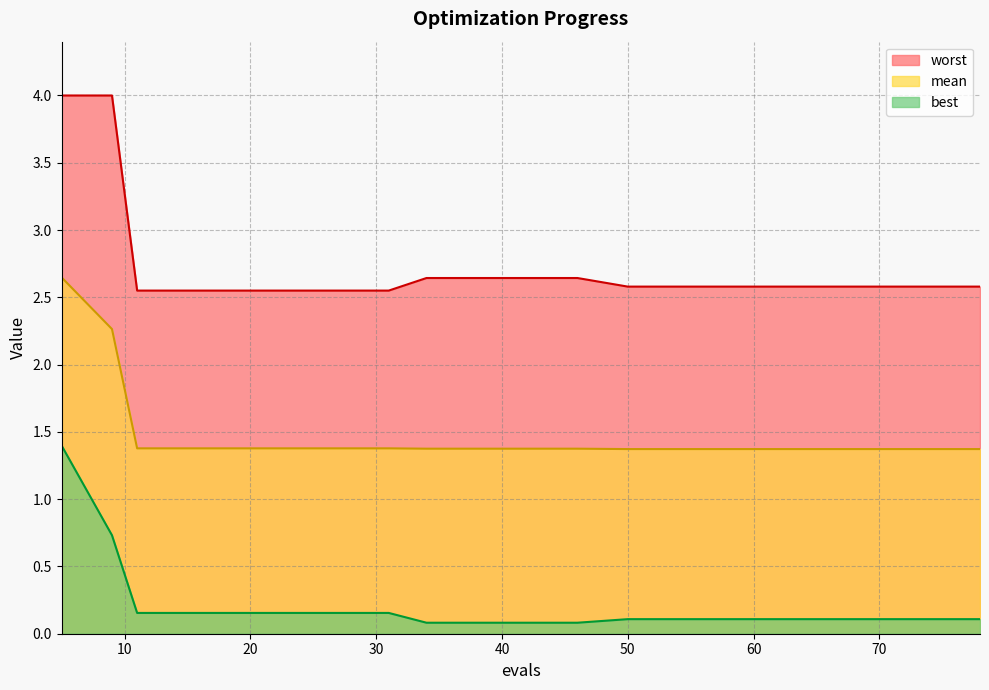

How many lines are shown in the chart?

3